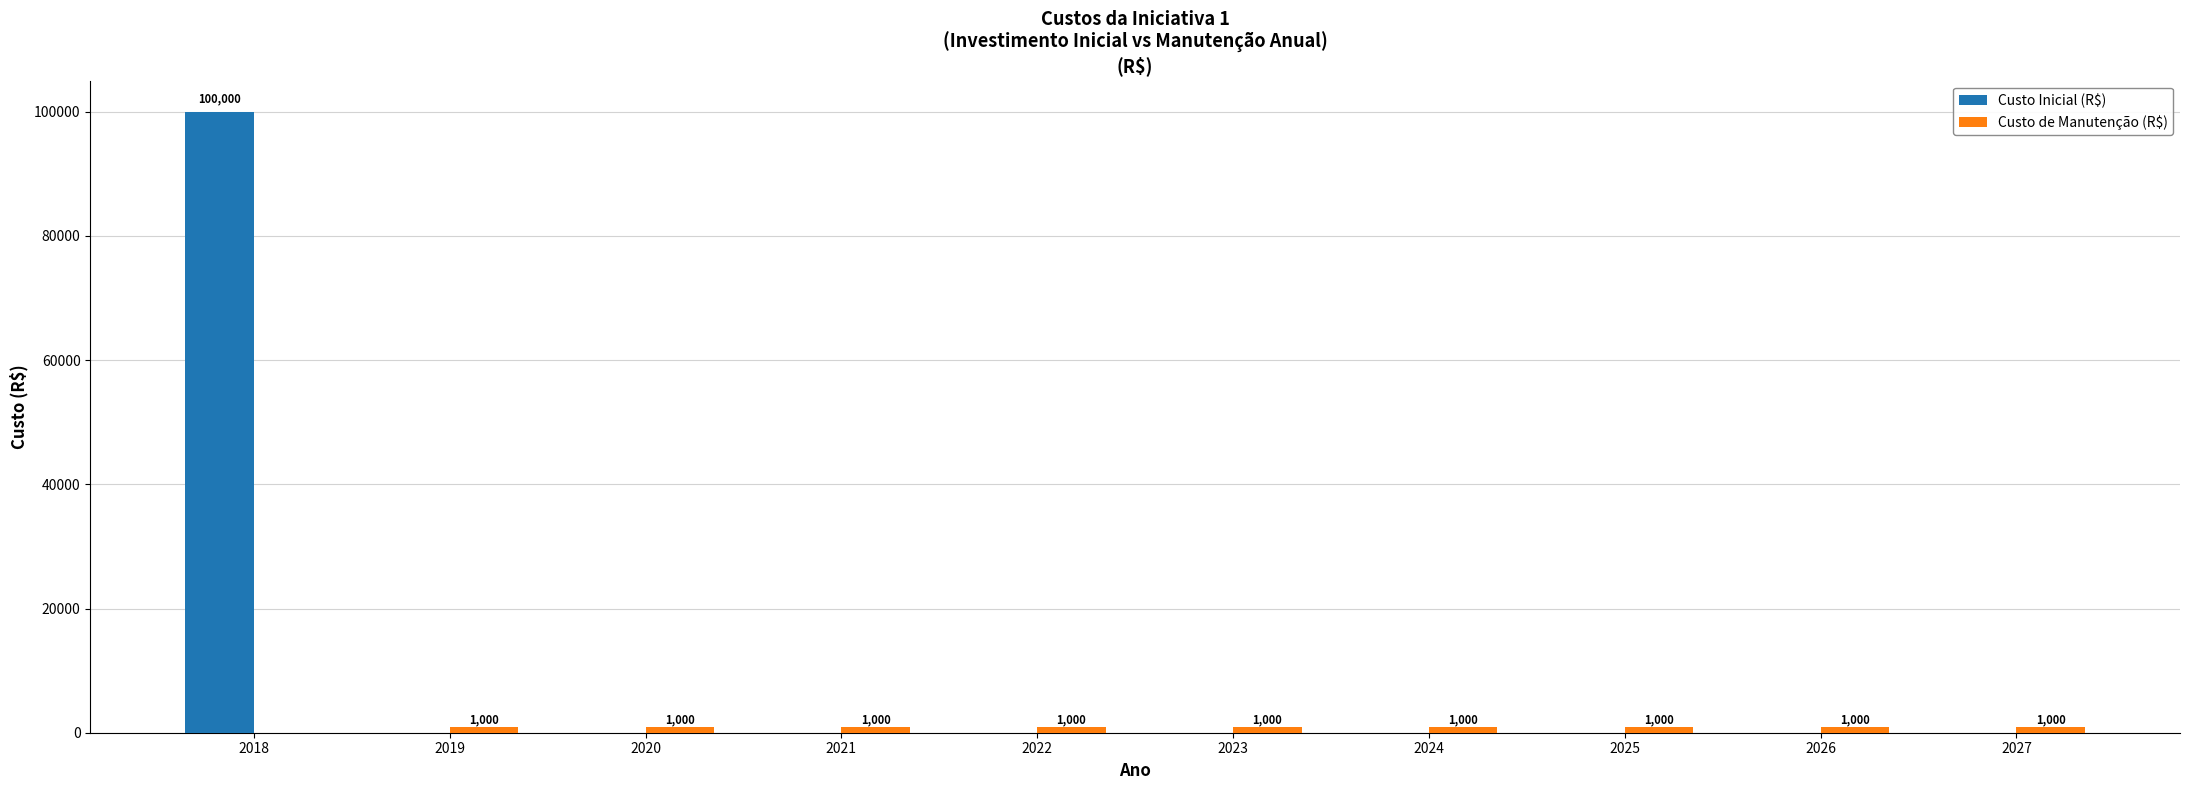

The value of Custo Inicial (R$) at 2026 is -55435. True or false?

False